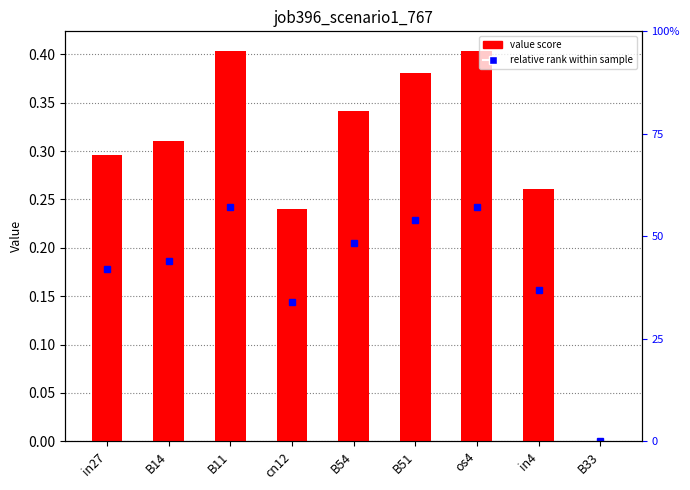

Rank the categories by value from lowest to highest.

B33, cn12, in4, in27, B14, B54, B51, B11, os4